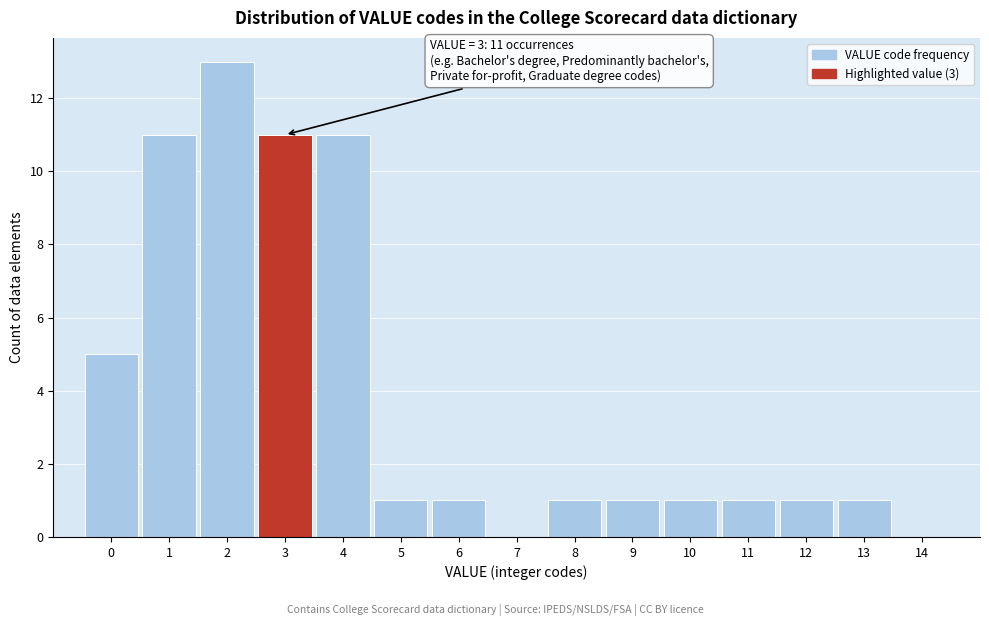

Over which range of the x-axis is the bar tallest?

1.5 to 2.5